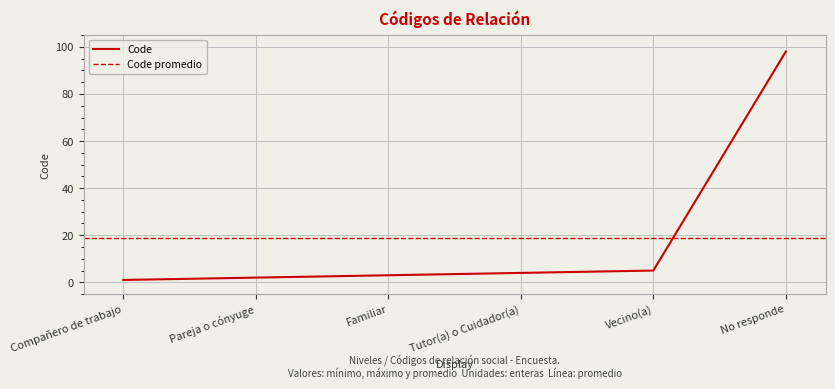

List the labels in order of value, smallest first.

Compañero de trabajo, Pareja o cónyuge, Familiar, Tutor(a) o Cuidador(a), Vecino(a), No responde